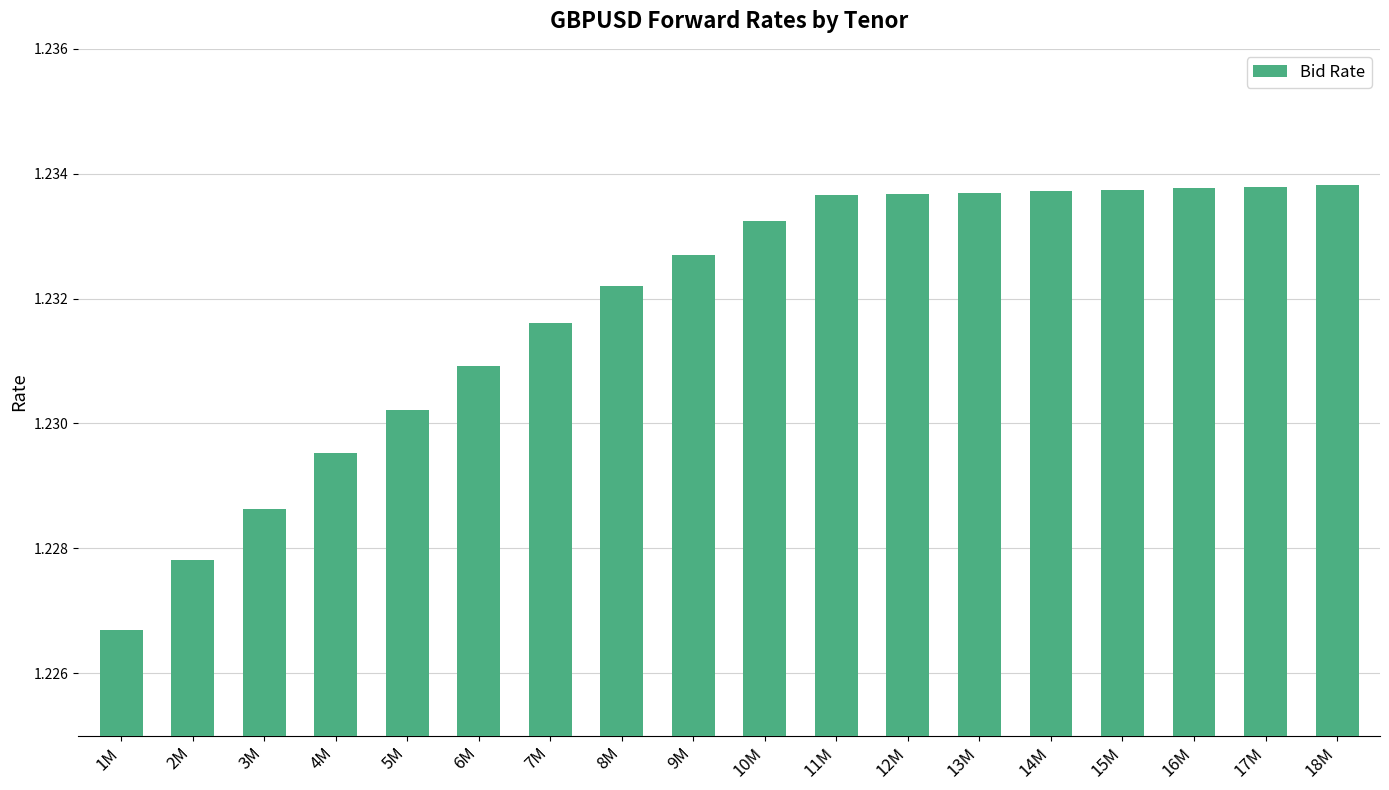

True or false: the data shows 2.2 at 11M.

False